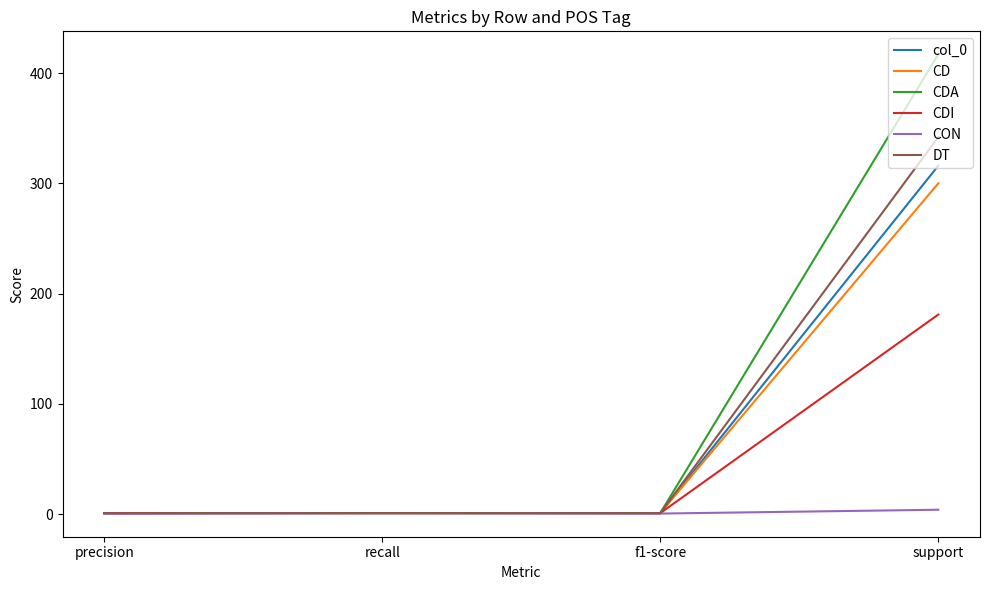

At which label does DT reach its peak?

support